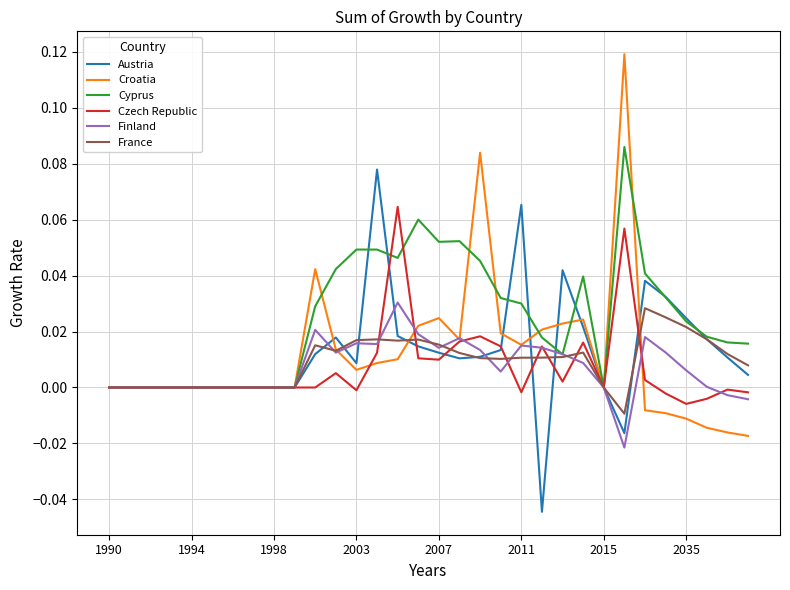

Rank the series by their maximum value, from lowest to highest.

France, Finland, Czech Republic, Austria, Cyprus, Croatia